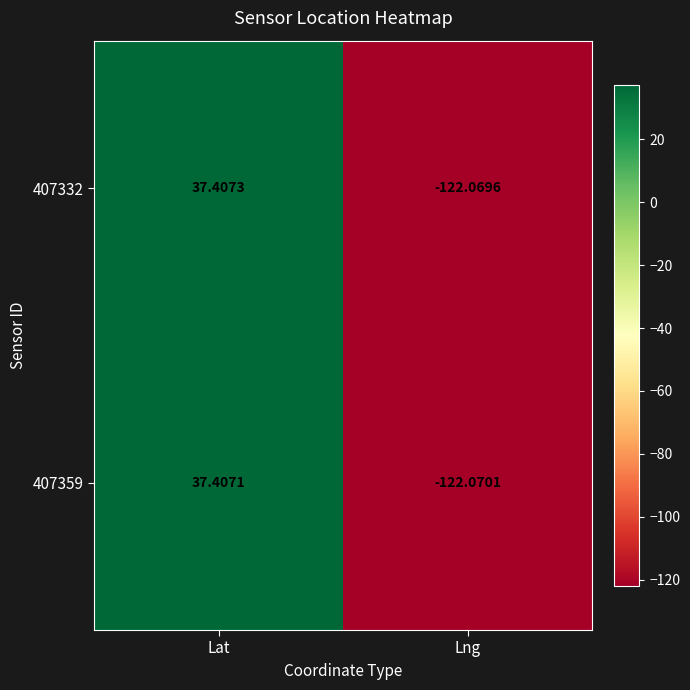

At which label does 407332 reach its minimum?

Lng